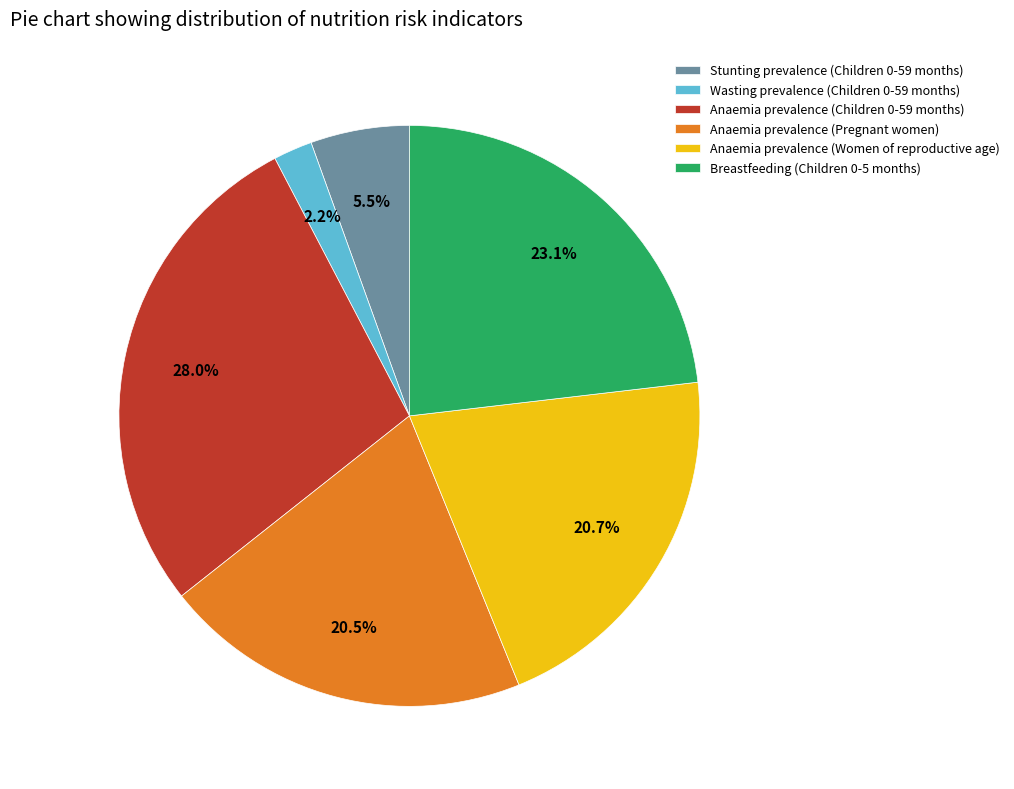

Is Stunting prevalence (Children 0-59 months) the majority of the pie?

No